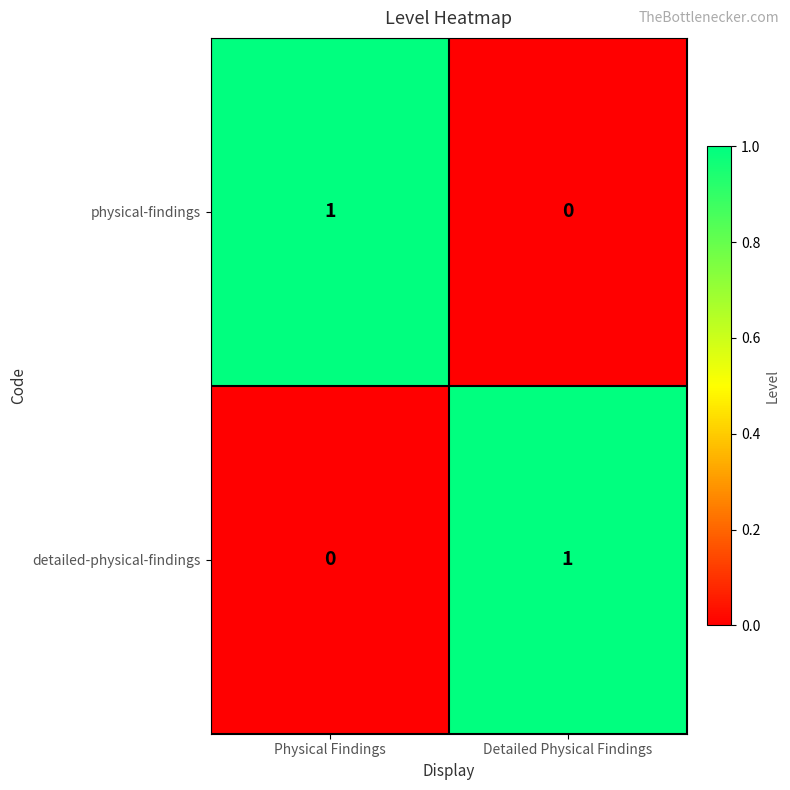

Is the value of detailed-physical-findings at Physical Findings greater than the value of physical-findings at Physical Findings?

No